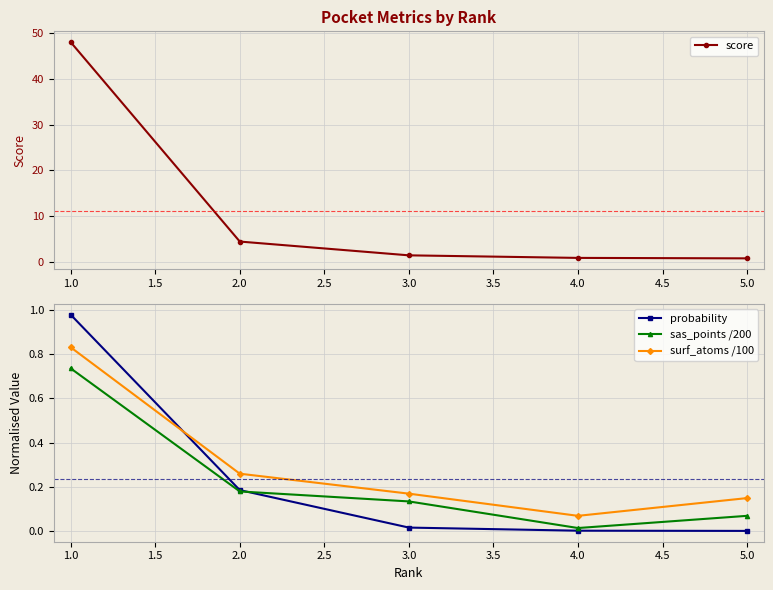

What are all the series names shown in the legend?

score, probability, sas_points /200, surf_atoms /100